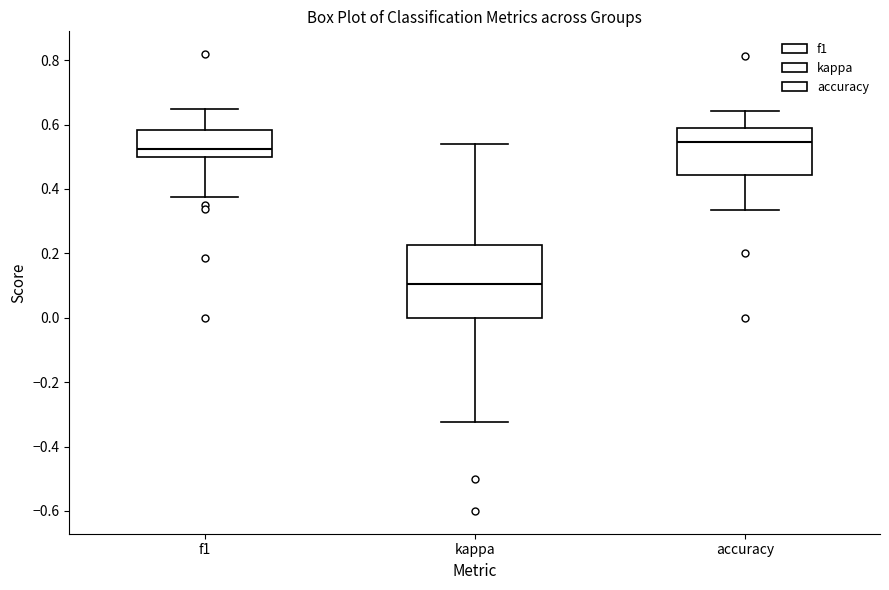

Reading left to right, read every box against the y-axis: the position of its median line, the range the box covers, and the ends of its whiskers. The values are not printed on the chart, so give them approximately, as read against the axis.

f1: median 0.52, box 0.50 to 0.58, whiskers 0.38 to 0.64
kappa: median 0.10, box 0.00 to 0.22, whiskers -0.32 to 0.54
accuracy: median 0.54, box 0.44 to 0.60, whiskers 0.34 to 0.64